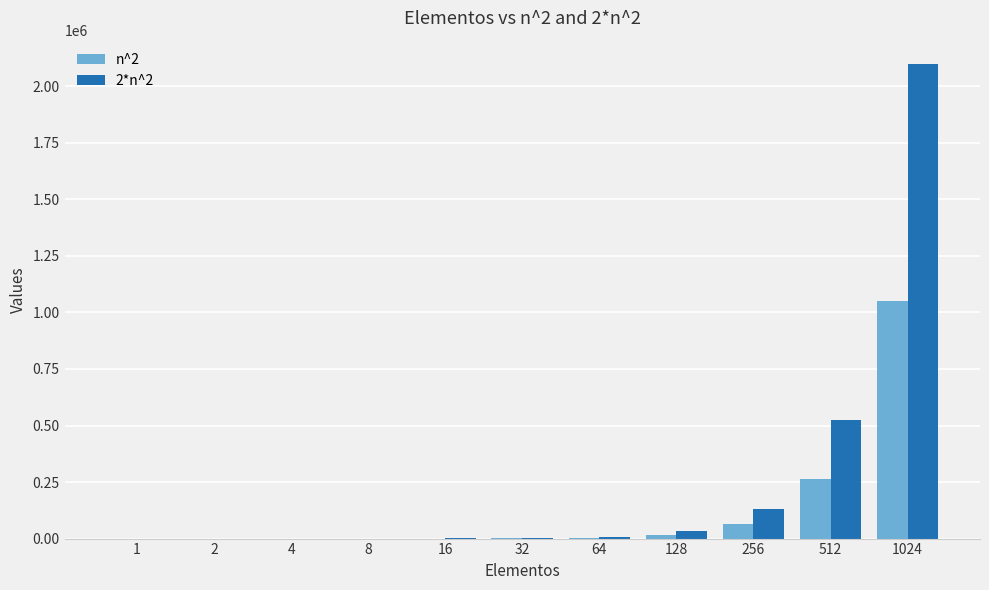

Are the bars horizontal?

No